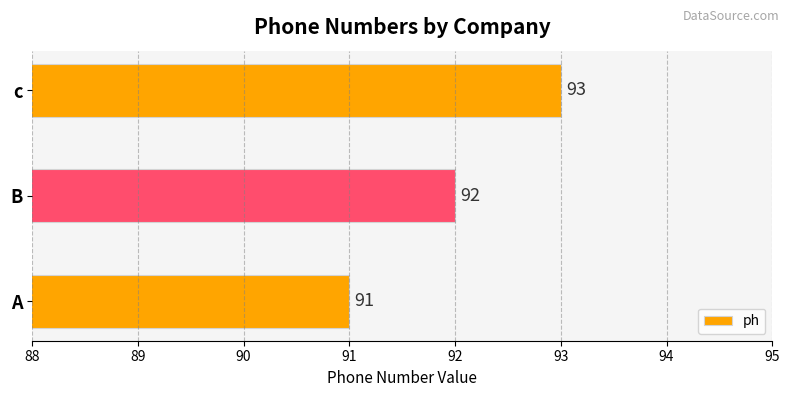

List the labels in order of value, largest first.

c, B, A